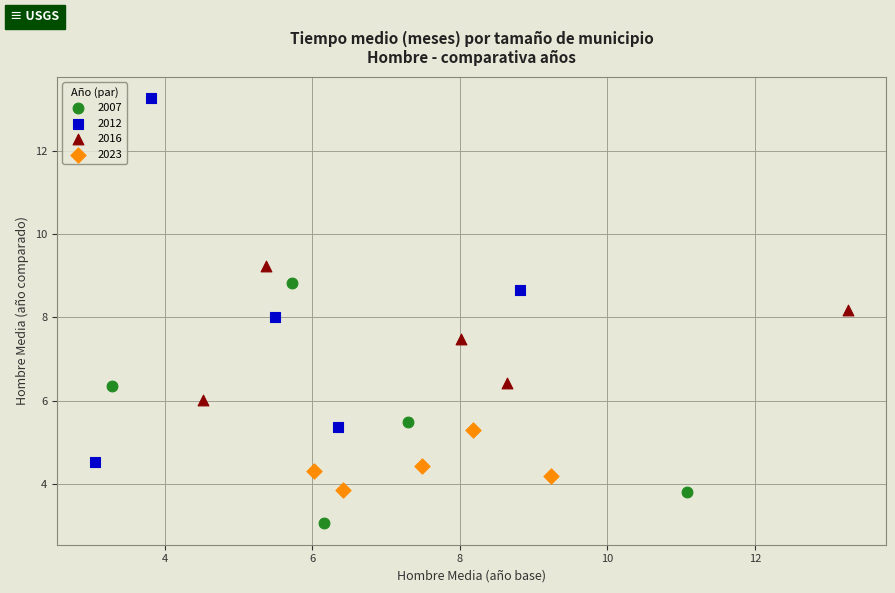

Which series contains the highest Y value?

2012